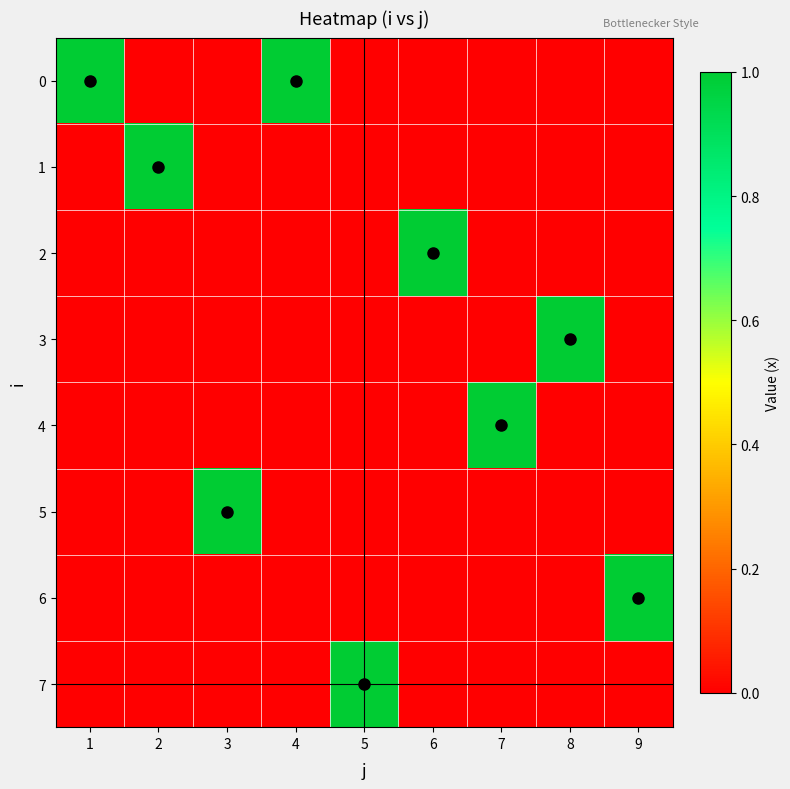

Reading left to right, transcribe all the data shown in this chart.

0: 1=1	2=0	3=0	4=1	5=0	6=0	7=0	8=0	9=0
1: 1=0	2=1	3=0	4=0	5=0	6=0	7=0	8=0	9=0
2: 1=0	2=0	3=0	4=0	5=0	6=1	7=0	8=0	9=0
3: 1=0	2=0	3=0	4=0	5=0	6=0	7=0	8=1	9=0
4: 1=0	2=0	3=0	4=0	5=0	6=0	7=1	8=0	9=0
5: 1=0	2=0	3=1	4=0	5=0	6=0	7=0	8=0	9=0
6: 1=0	2=0	3=0	4=0	5=0	6=0	7=0	8=0	9=1
7: 1=0	2=0	3=0	4=0	5=1	6=0	7=0	8=0	9=0